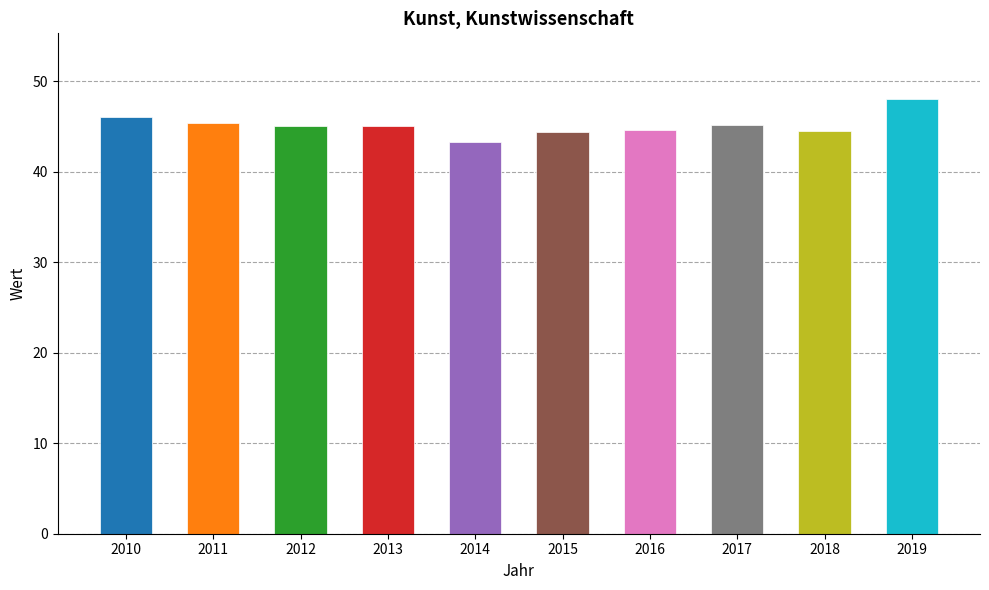

Which has a higher value, 2016 or 2013?

2013